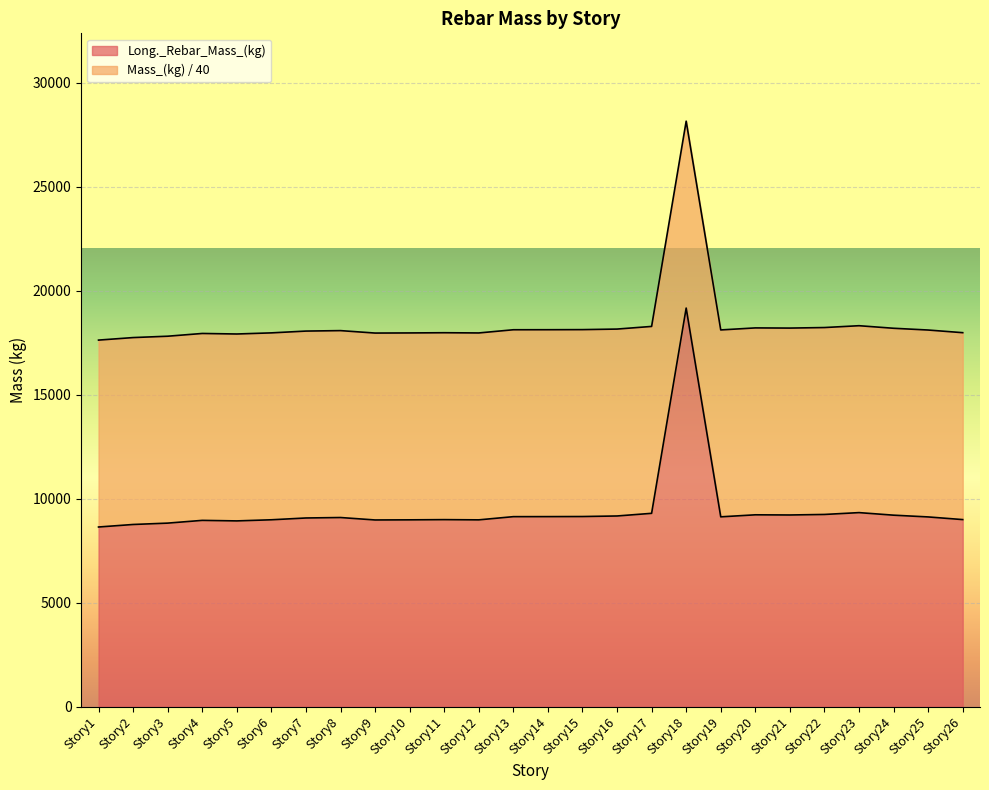

List the labels in order of value, largest first.

Story18, Story23, Story17, Story22, Story20, Story21, Story24, Story16, Story15, Story14, Story13, Story19, Story25, Story8, Story7, Story26, Story11, Story6, Story10, Story12, Story9, Story4, Story5, Story3, Story2, Story1